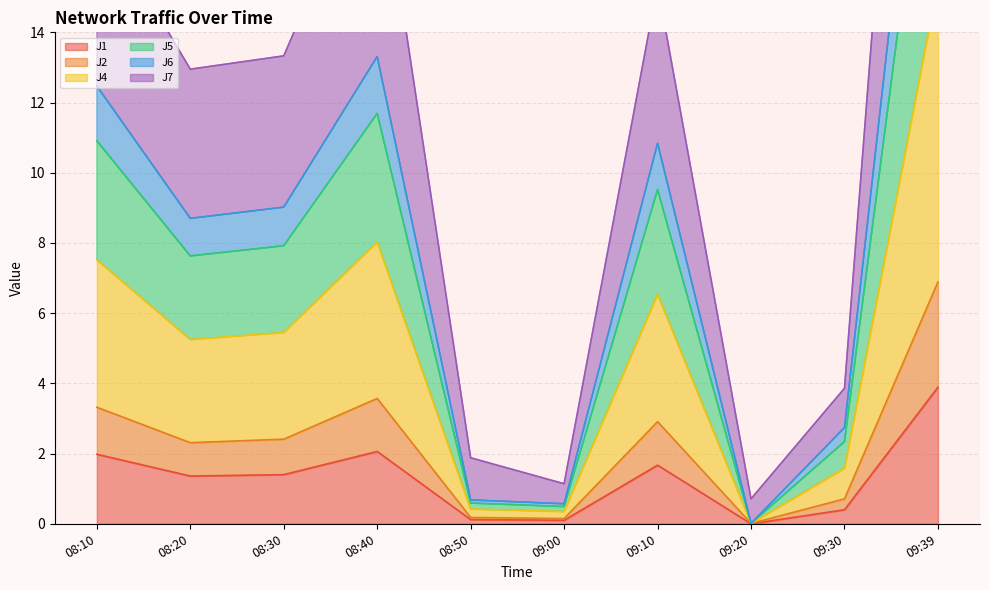

Which series has the widest spread of values?

J6